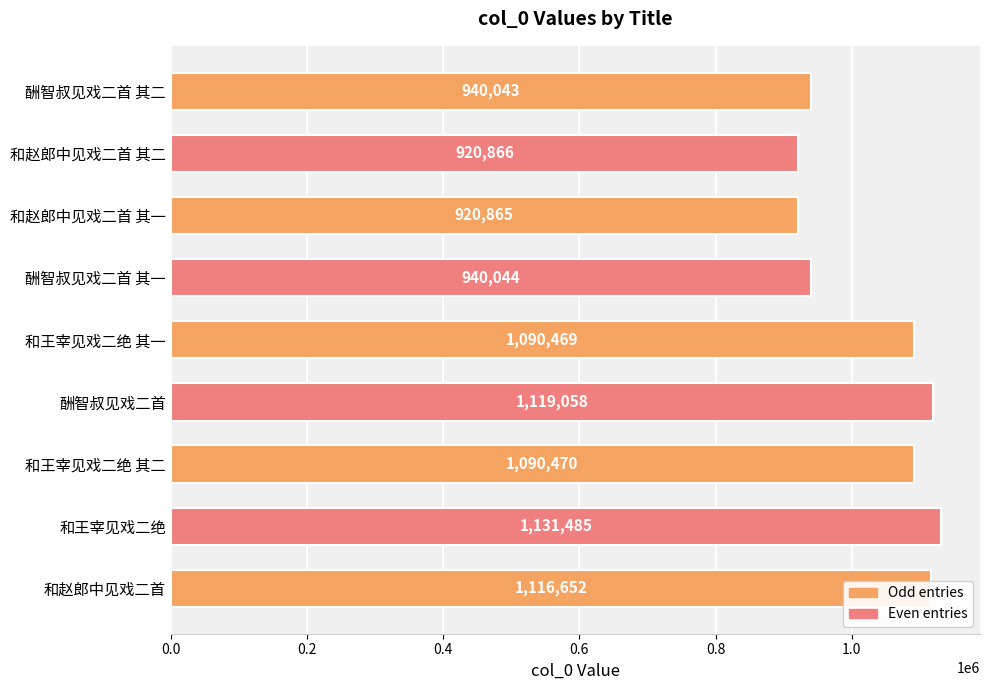

What is the change in value from 和赵郎中见戏二首 其二 to 酬智叔见戏二首?

+198192